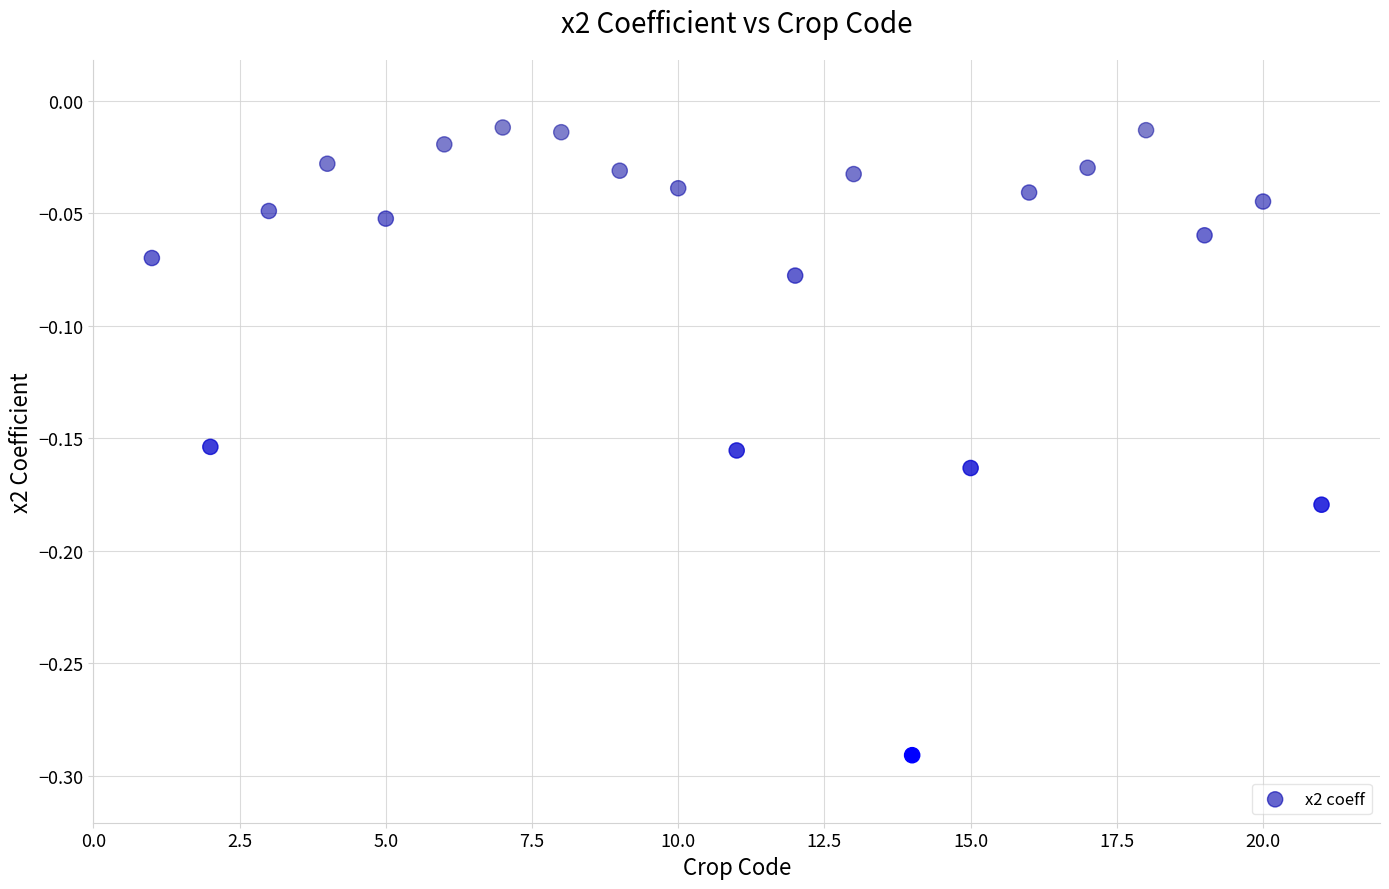

What is the range of X values (max minus min)?

20.0